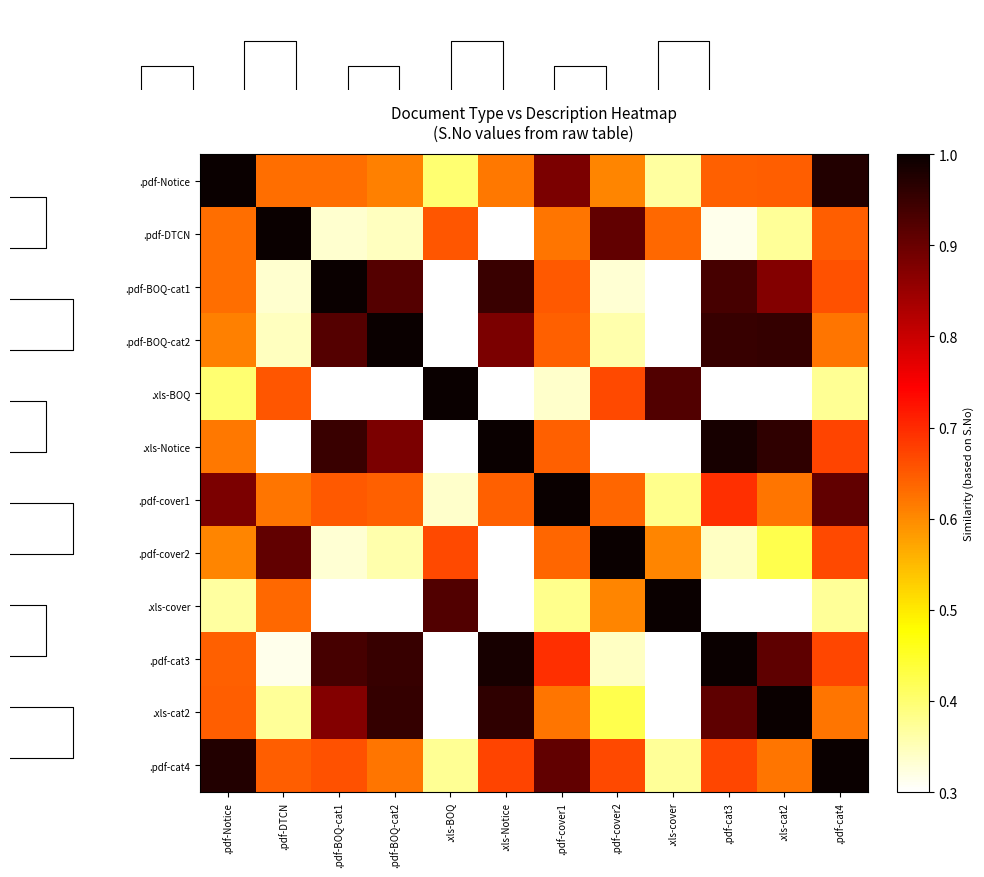

What is the spread (max minus min) of values at .xls-Notice?

1.0